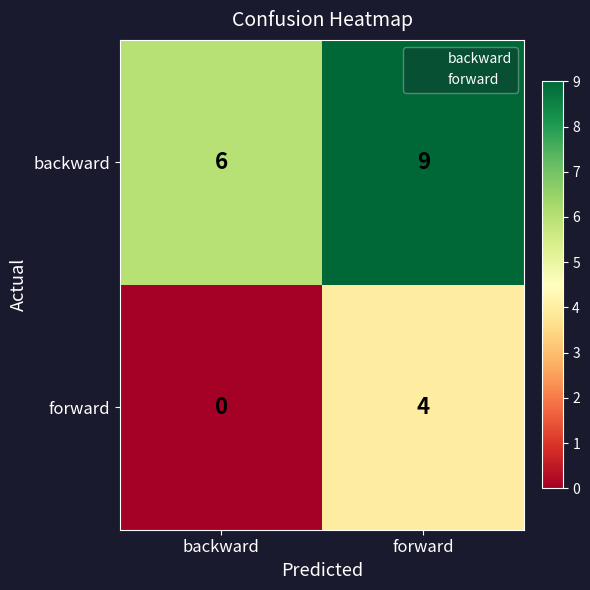

Where is backward nearest to the value 7?

backward